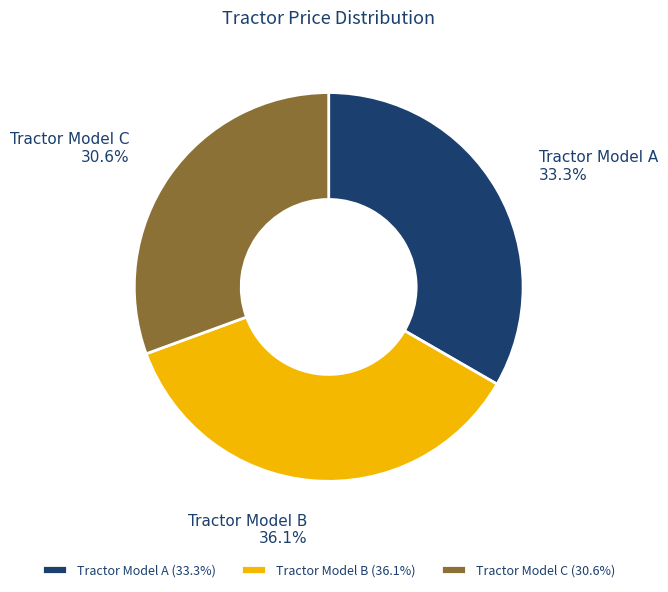

What is the largest slice in the pie chart?

Tractor Model B